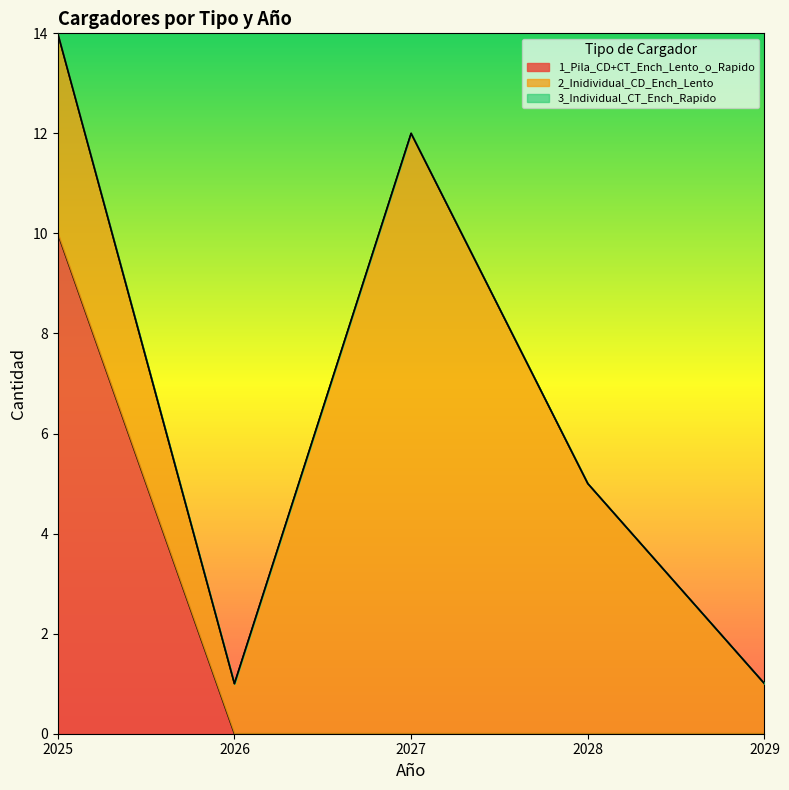

At which label does 2_Inidividual_CD_Ench_Lento reach its minimum?

2026